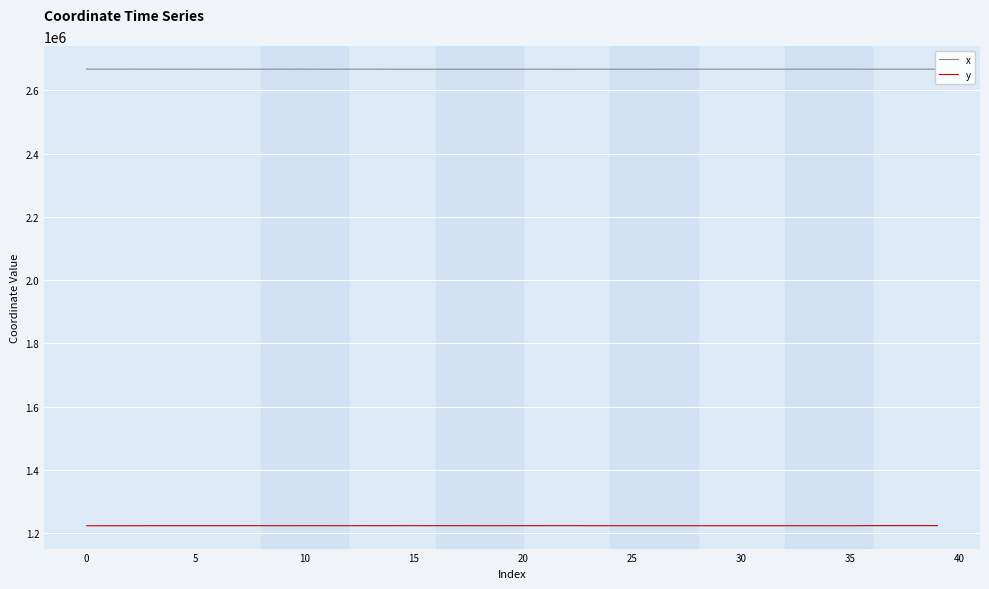

What is the greatest value displayed?

2667419.4